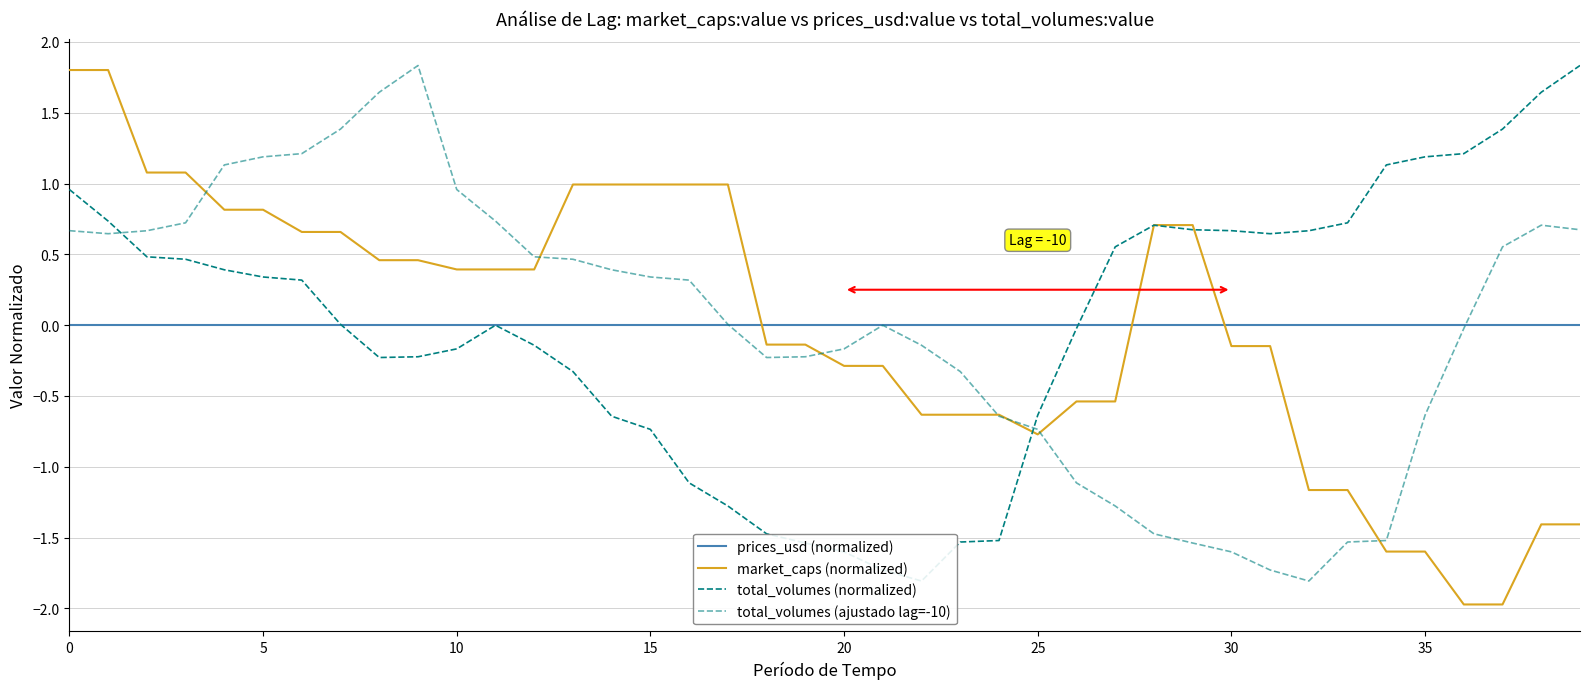

Reading left to right, extract all data points from this chart.

market_caps: 1.8	1.8	1.1	1.1	0.8	0.8	0.7	0.7	0.5	0.5	0.4	0.4	0.4	1.0	1.0	1.0	1.0	1.0	-0.1	-0.1	-0.3	-0.3	-0.6	-0.6	-0.6	-0.8	-0.5	-0.5	0.7	0.7	-0.1	-0.1	-1.2	-1.2	-1.6	-1.6	-2.0	-2.0	-1.4	-1.4
total_volumes: 1.0	0.7	0.5	0.5	0.4	0.3	0.3	0.0	-0.2	-0.2	-0.2	-0.0	-0.1	-0.3	-0.6	-0.7	-1.1	-1.3	-1.5	-1.5	-1.6	-1.7	-1.8	-1.5	-1.5	-0.6	-0.0	0.6	0.7	0.7	0.7	0.6	0.7	0.7	1.1	1.2	1.2	1.4	1.6	1.8